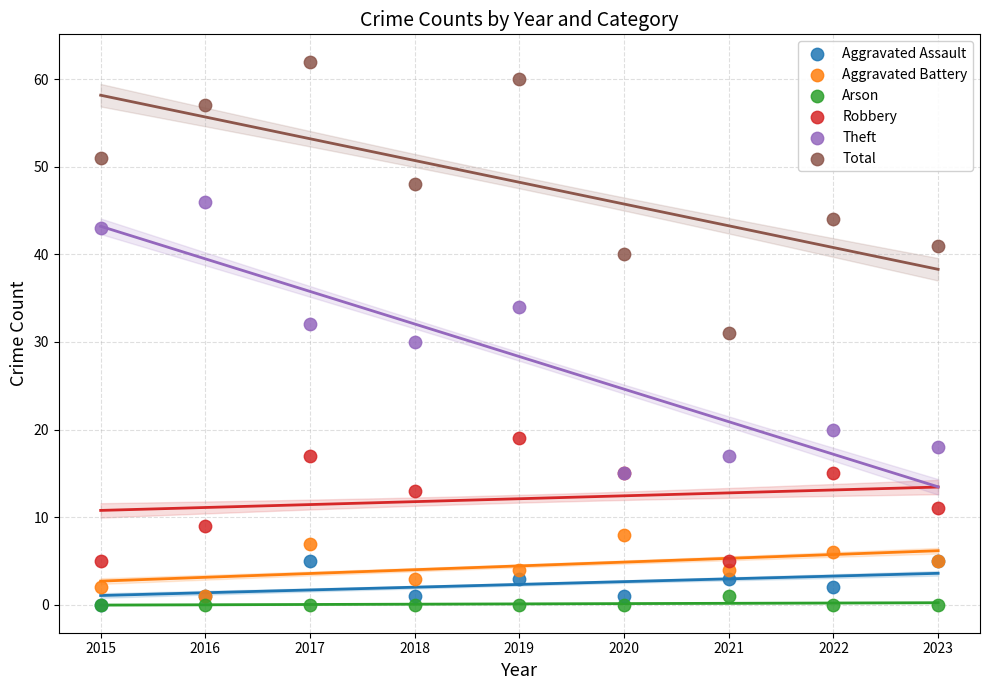

What are all the series names shown in the legend?

Aggravated Assault, Aggravated Battery, Arson, Robbery, Theft, Total